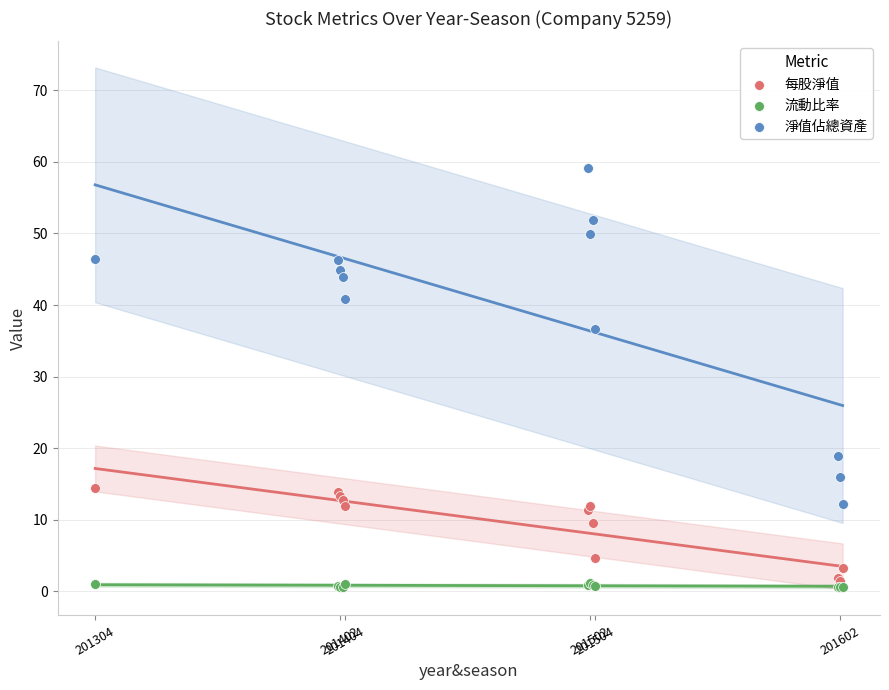

Which series has the widest spread of Y values?

淨值佔總資產